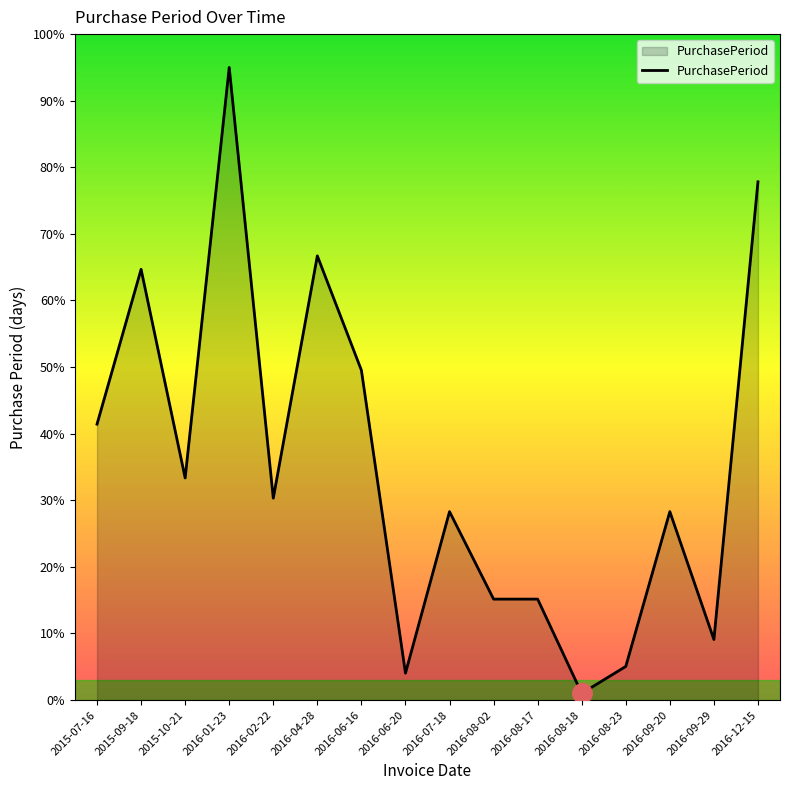

How many distinct data groups are displayed?

1